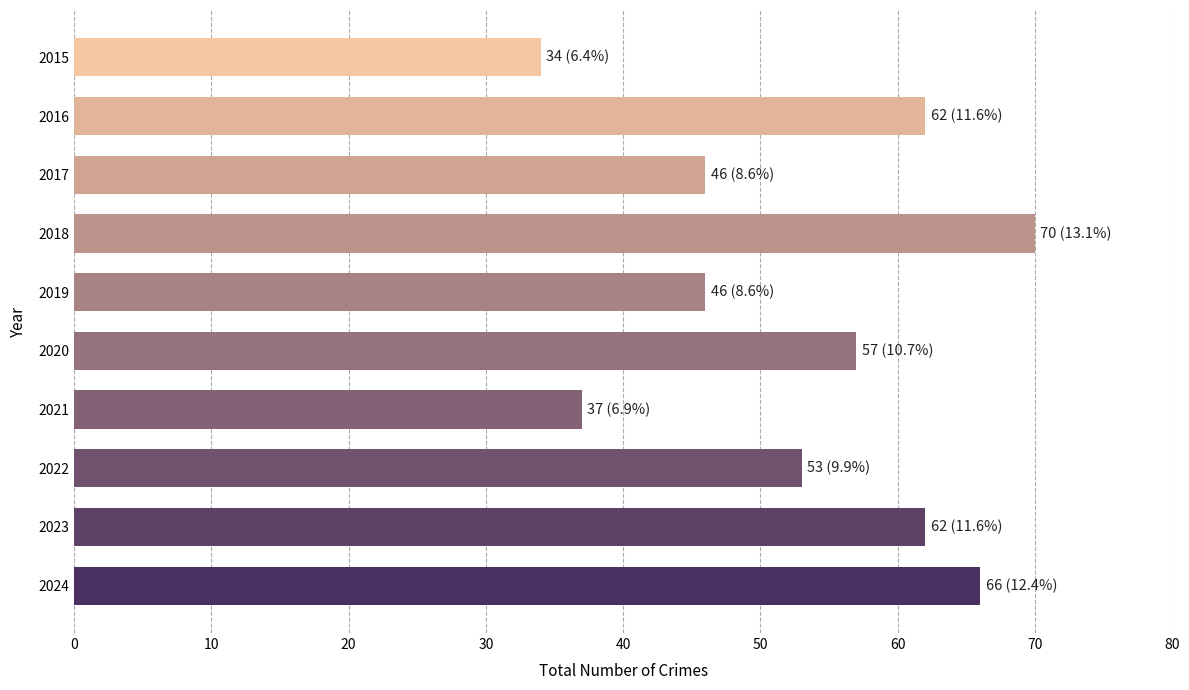

Which label corresponds to the largest value in the chart?

2018